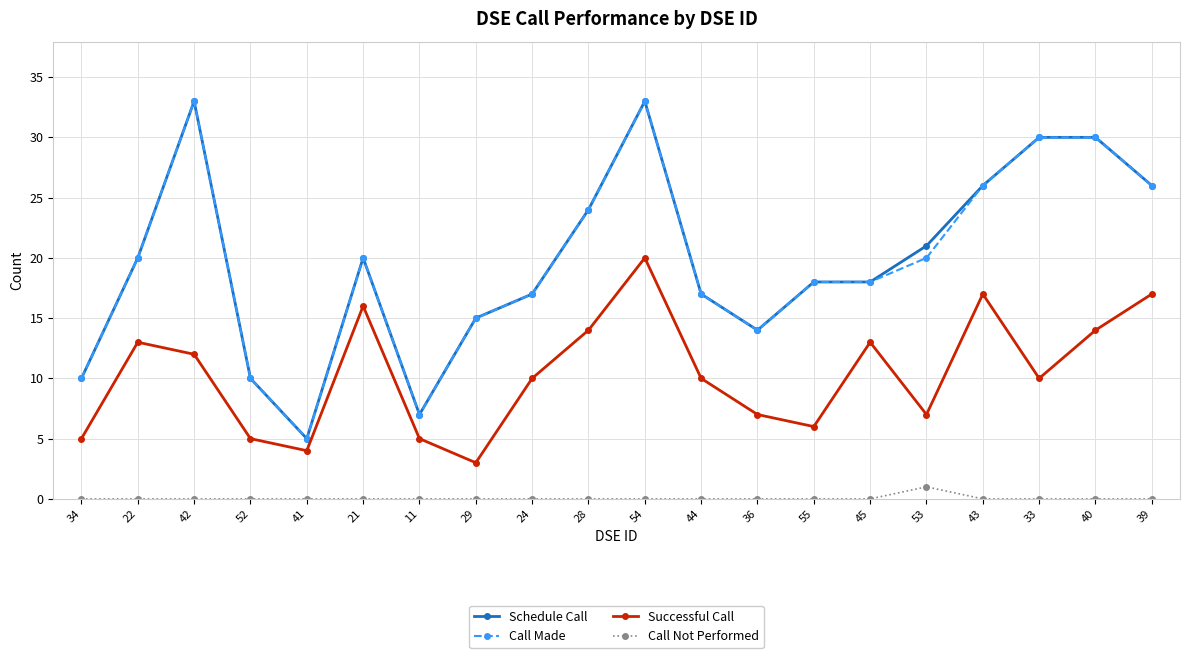

What is the difference between the maximum and minimum values in the Successful Call series?

17